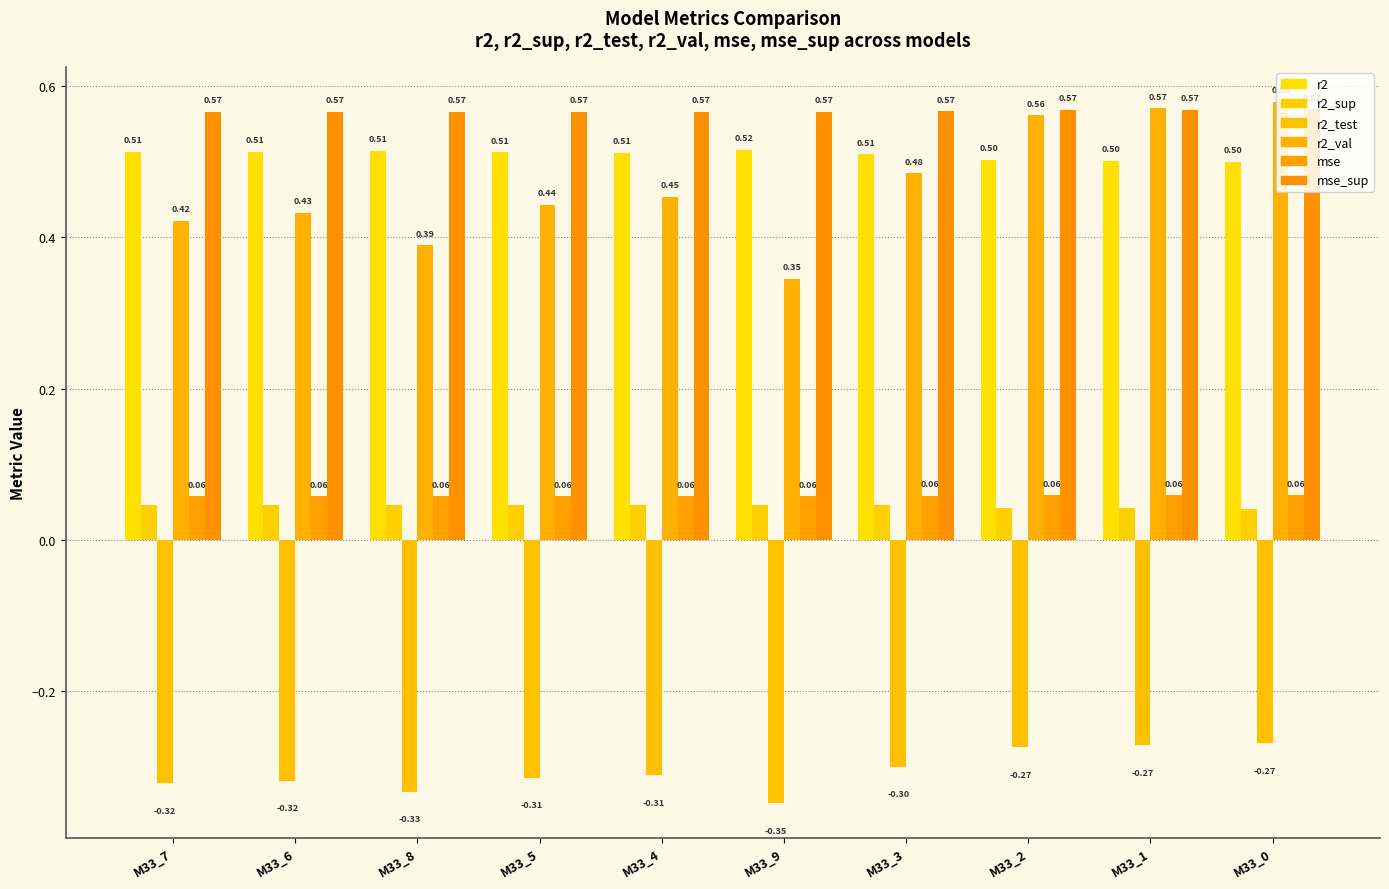

List the labels in order of r2_test value, largest first.

M33_0, M33_1, M33_2, M33_3, M33_4, M33_5, M33_6, M33_7, M33_8, M33_9